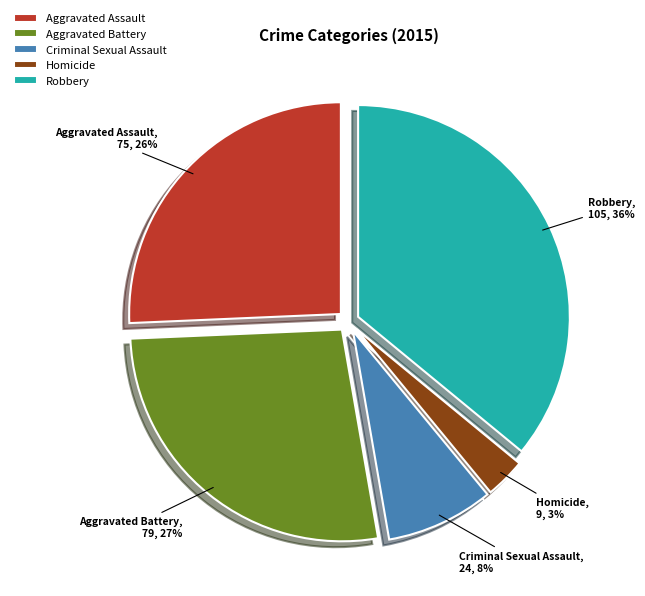

What percentage is the Aggravated Assault slice, to the nearest percent?

26%